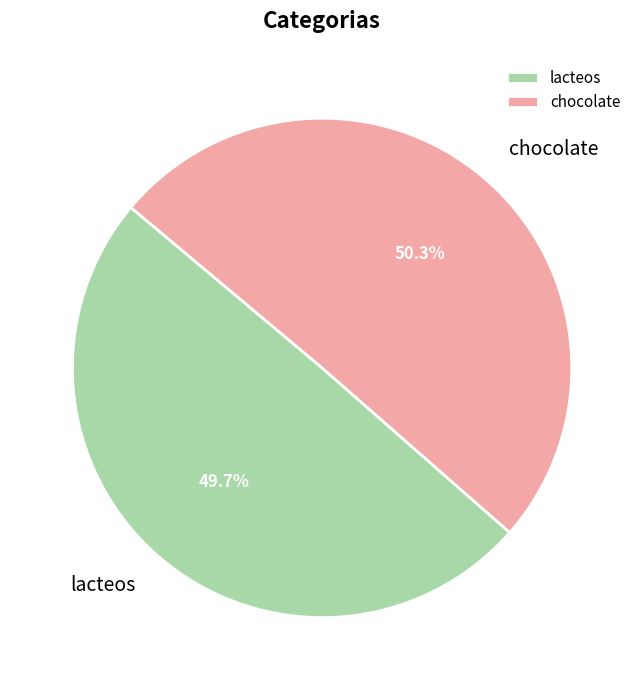

Does chocolate account for over 50% of the chart?

Yes